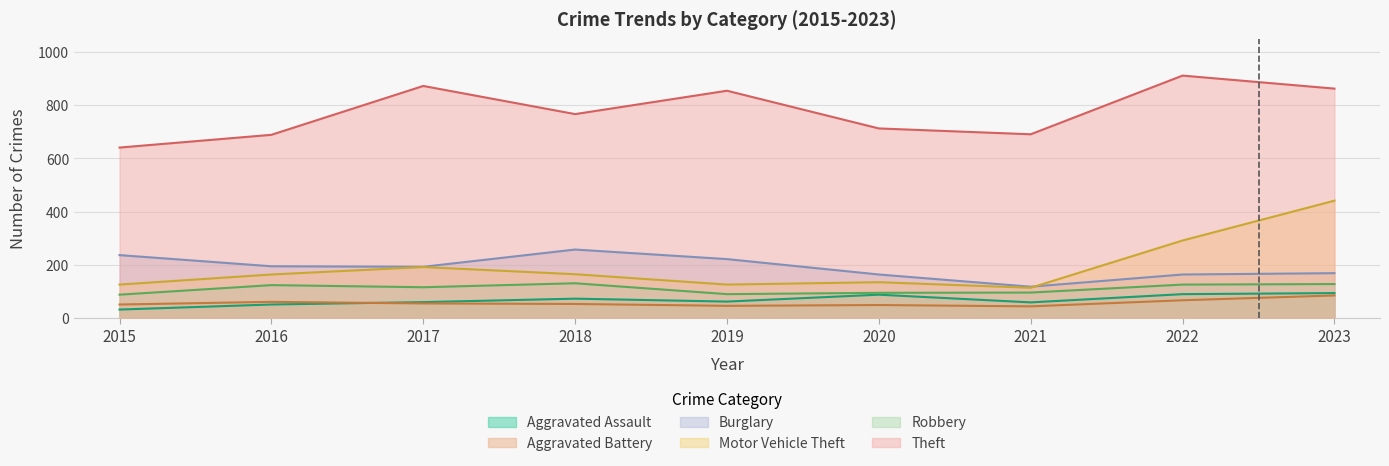

How many lines are shown in the chart?

6